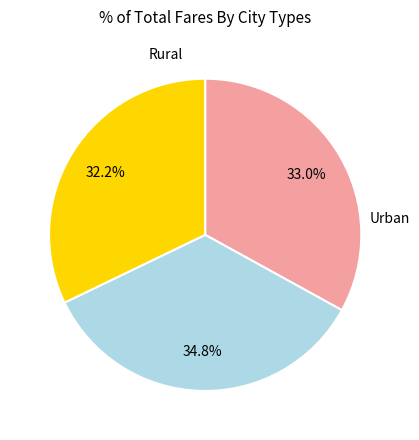

Is there a majority slice in this chart?

No